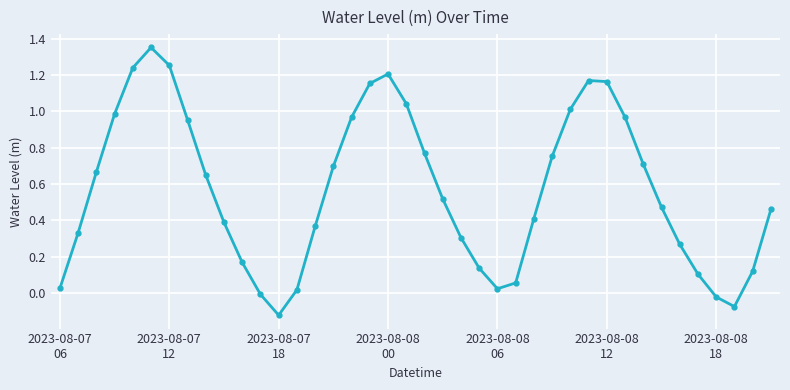

What is the sum of all values?

22.6